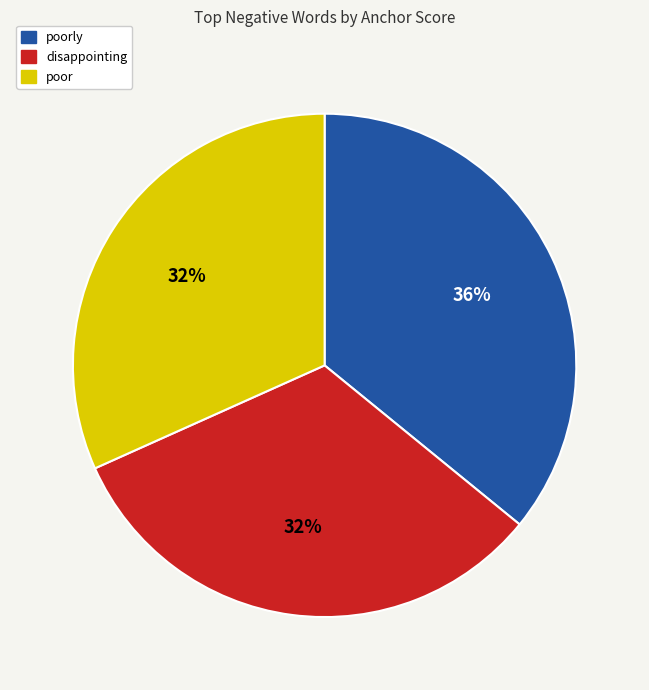

Is it true that poor is 1% of the pie?

False